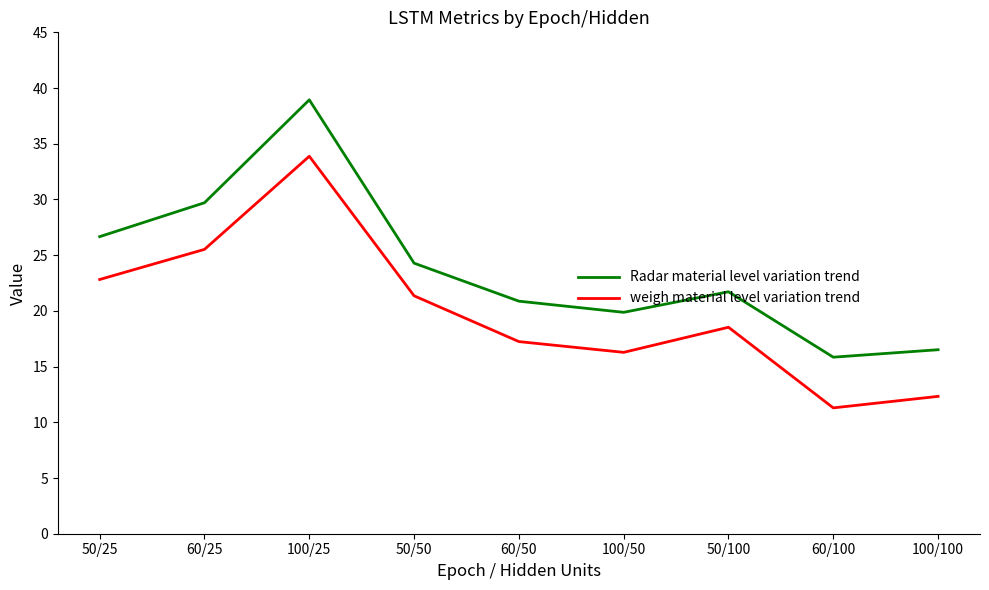

At how many categories does at least one series exceed 14?

9